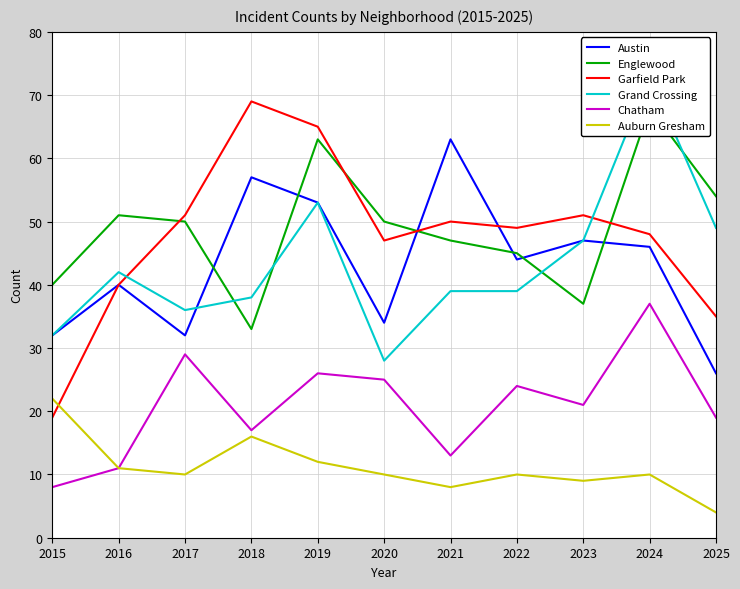

Which series has the largest range (max minus min)?

Garfield Park